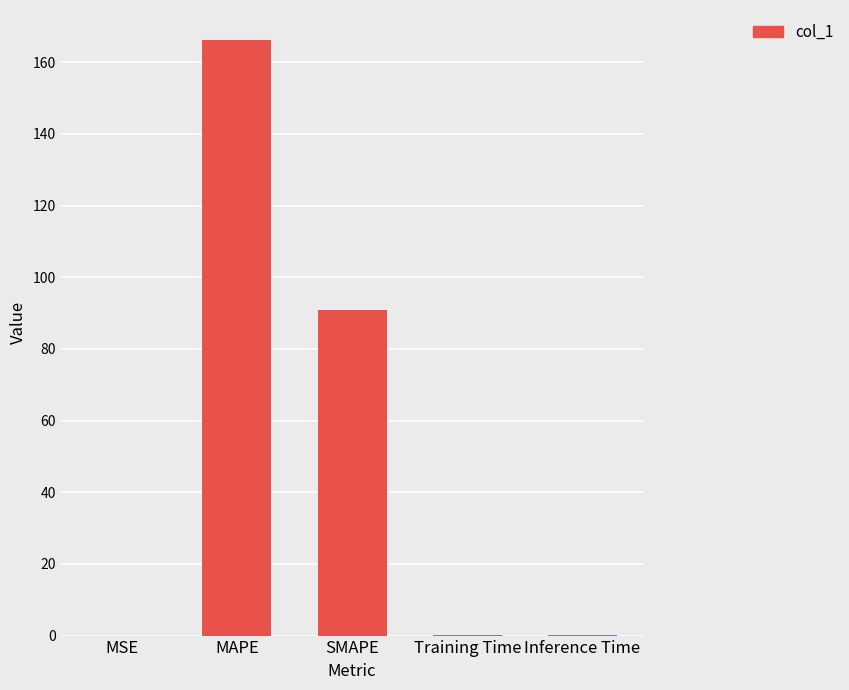

Is it true that the value at Training Time is 0.1?

True